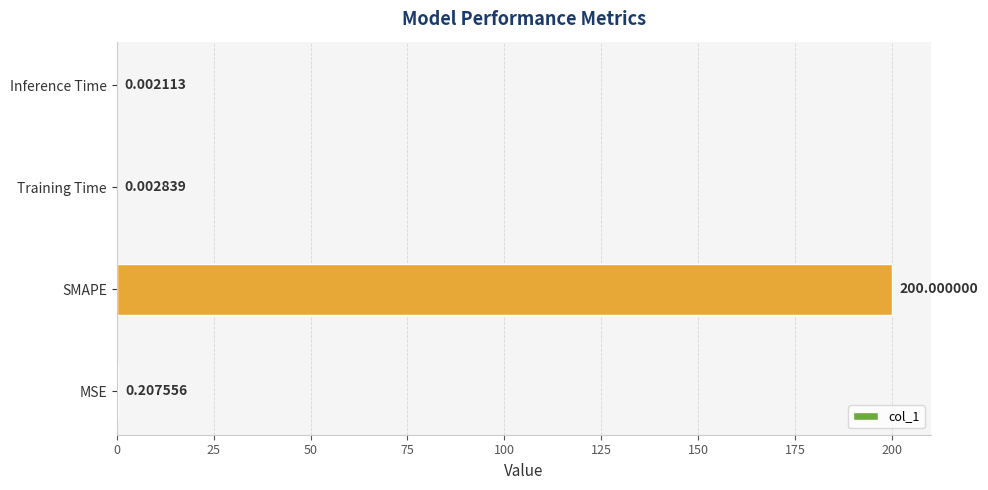

Between MSE and Training Time, which is larger?

MSE